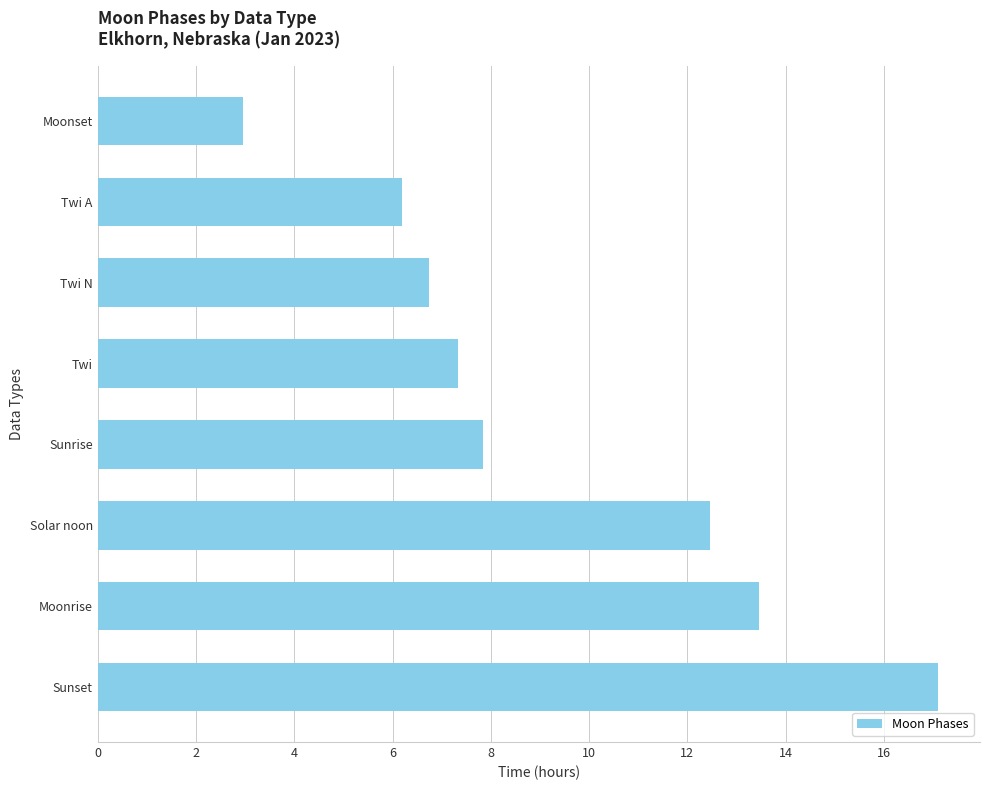

How many bars are there in total?

8